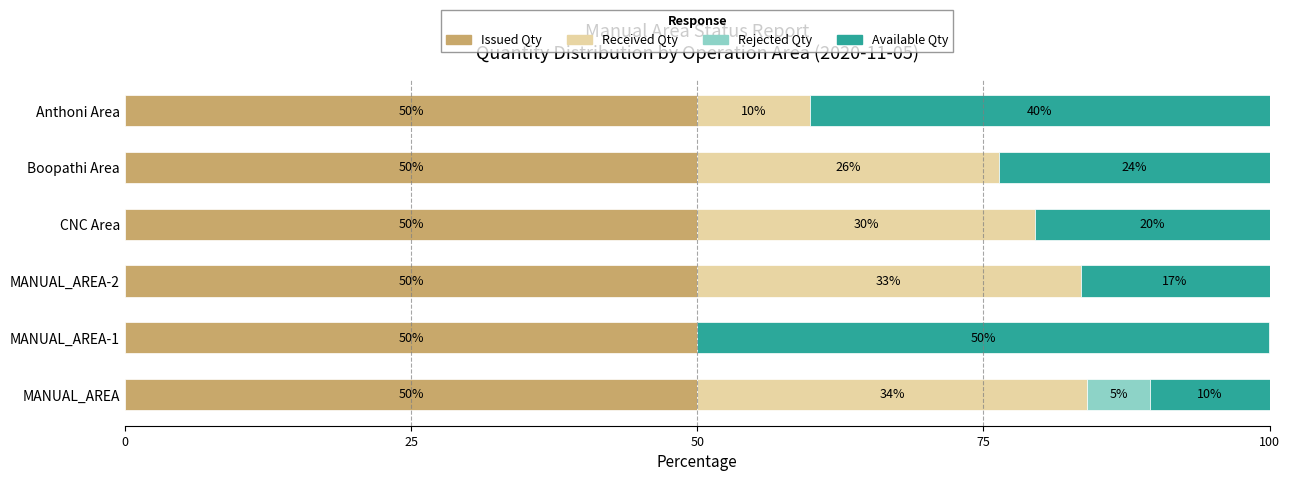

The value of Issued Qty at MANUAL_AREA-2 is 50.0. True or false?

True